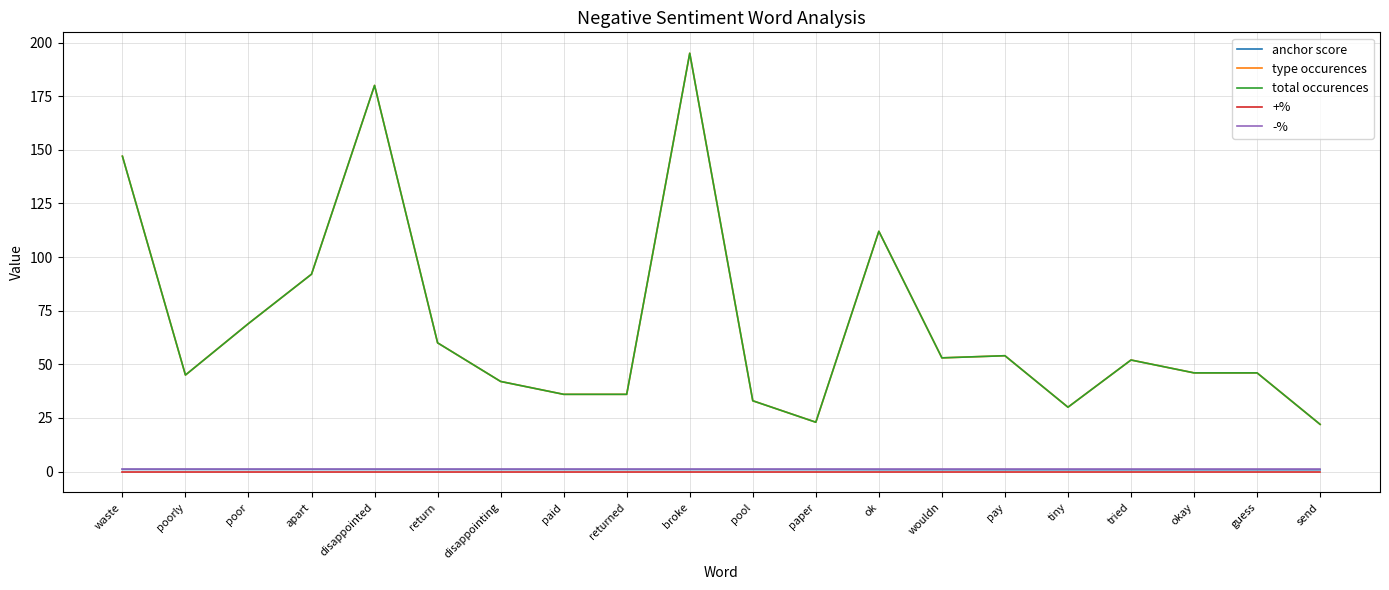

Which category has the lowest value in the total occurences series?

send